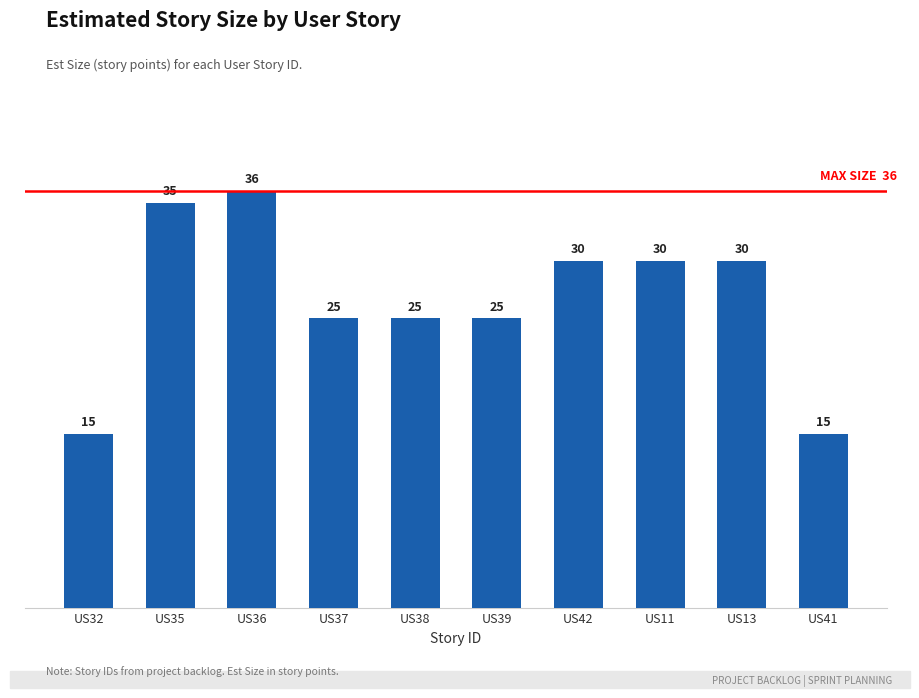

How many values are between 25 and 30?

6